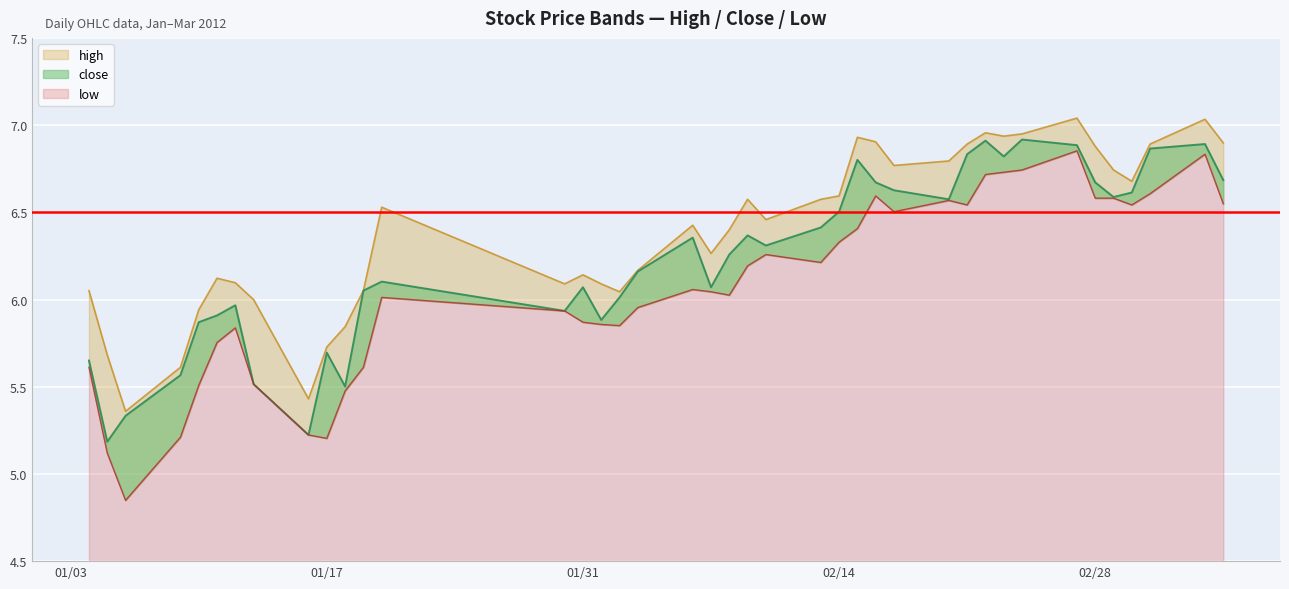

Which label corresponds to the largest value in the chart?

2012-02-27